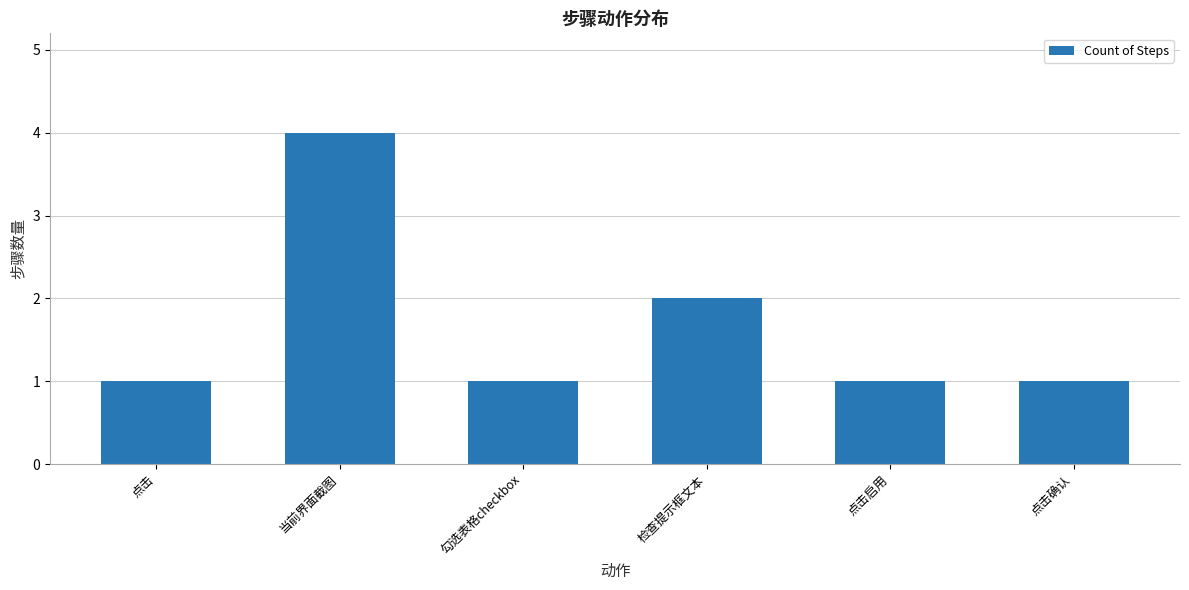

Reading right to left, extract all data points from this chart.

1	1	2	1	4	1